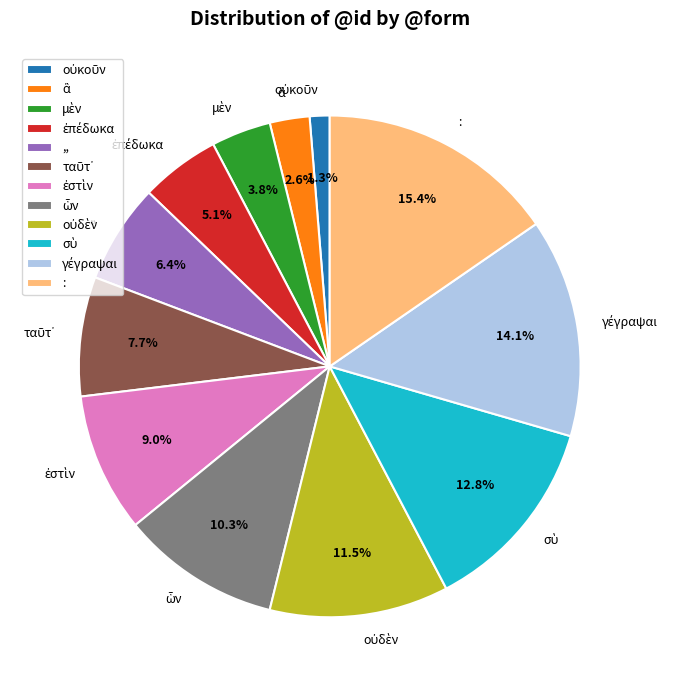

Is there any slice that represents more than half of the pie?

No